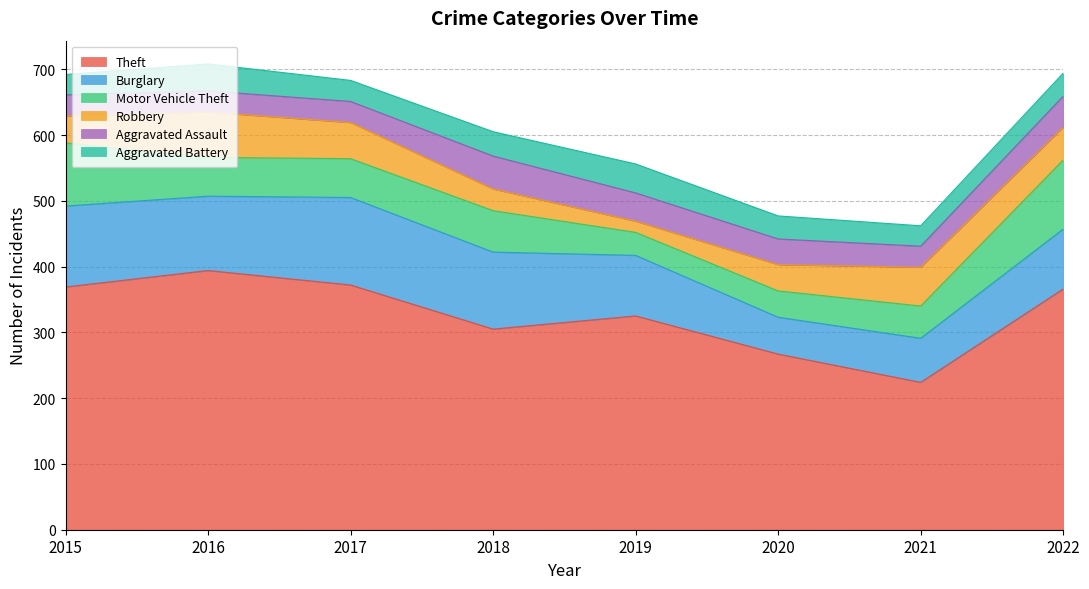

At which label is Motor Vehicle Theft closest to 70?

2018